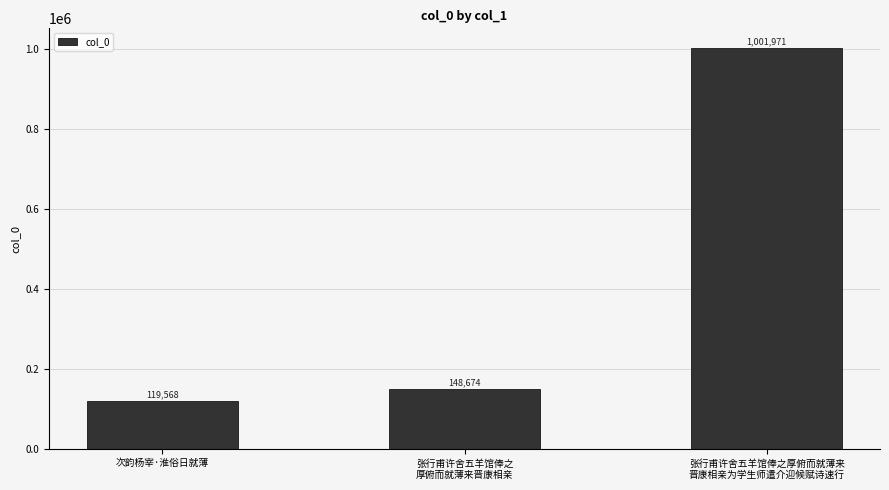

How many data points are less than 148674?

1